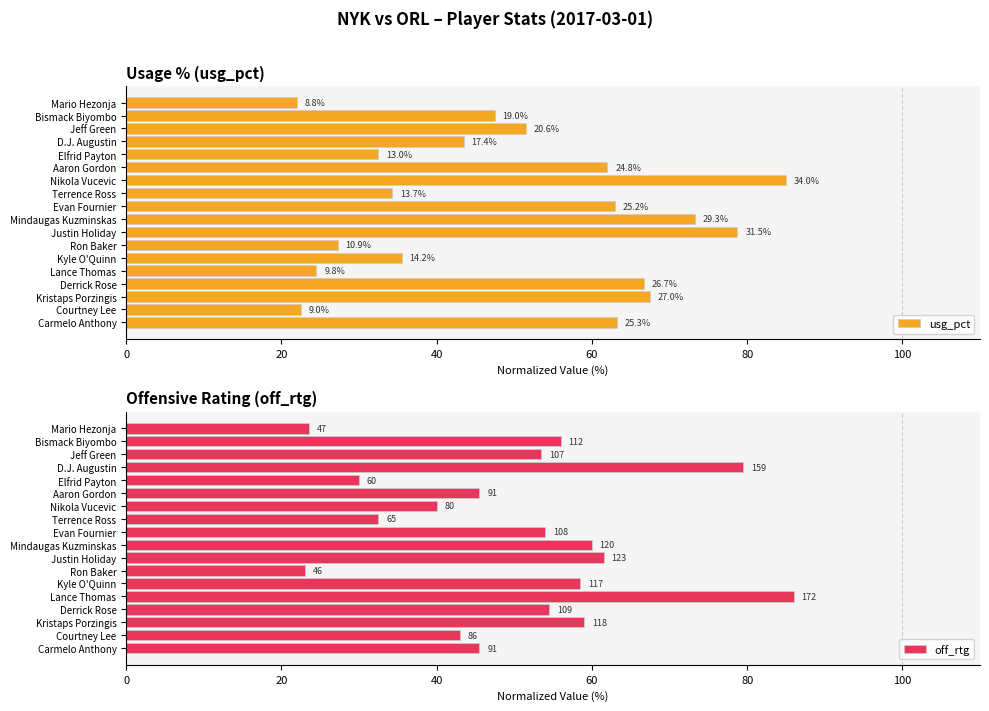

Reading left to right, what are all the values shown in this chart?

usg_pct: 63.3	22.5	67.5	66.8	24.5	35.5	27.3	78.8	73.2	63.0	34.2	85.0	62.0	32.5	43.5	51.5	47.5	22.0
off_rtg: 45.5	43.0	59.0	54.5	86.0	58.5	23.0	61.5	60.0	54.0	32.5	40.0	45.5	30.0	79.5	53.5	56.0	23.5